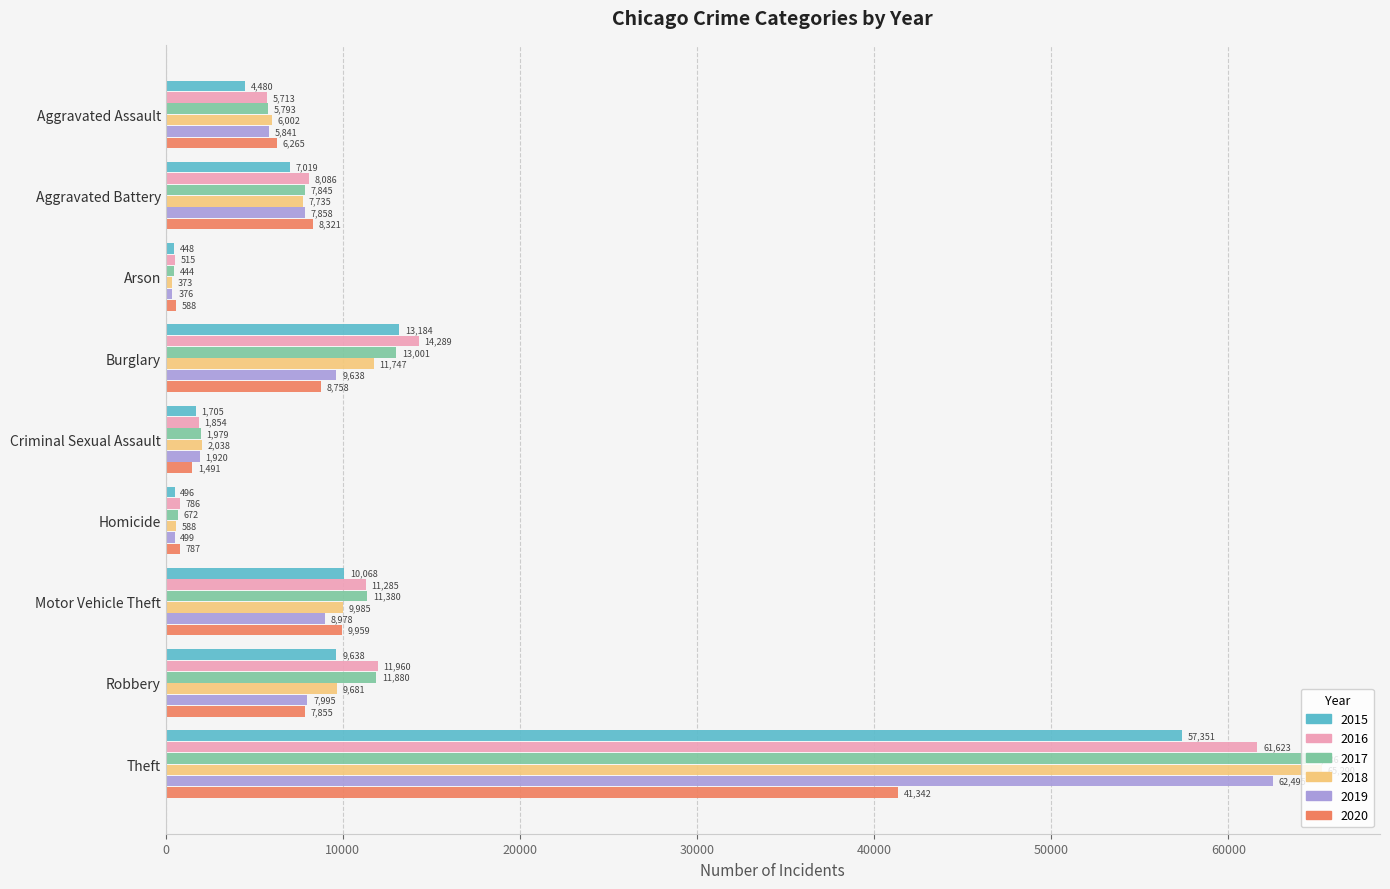

What is the maximum value for 2020?

41342